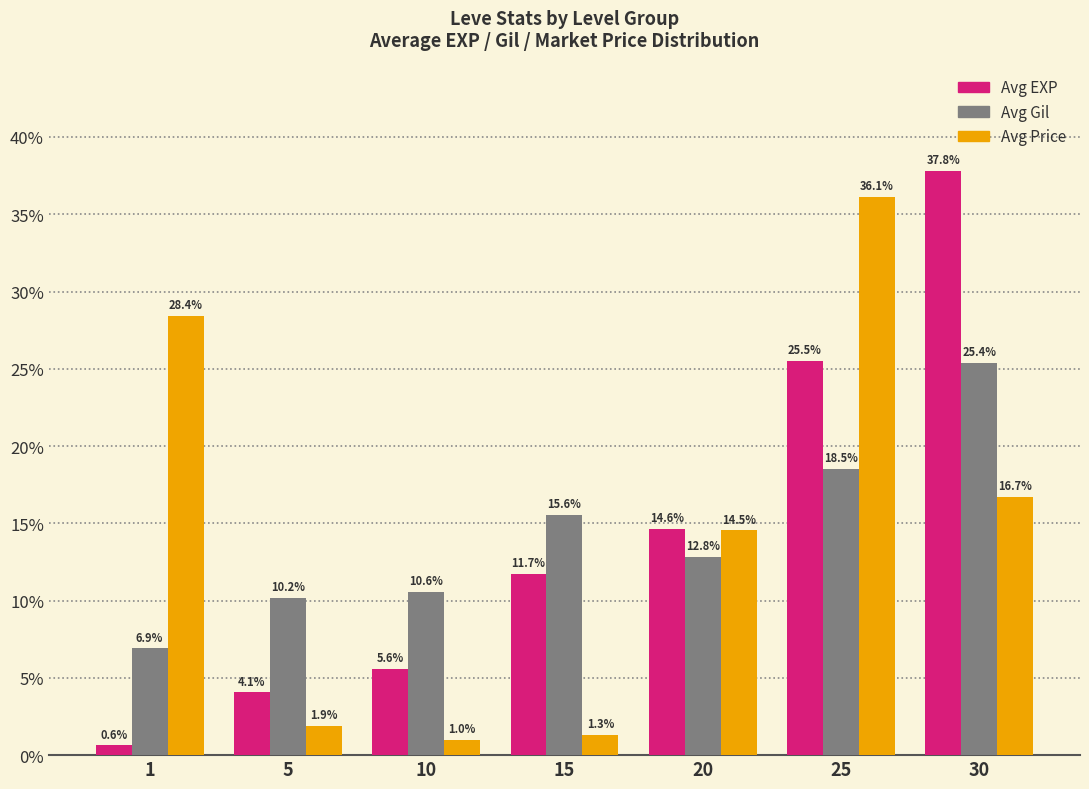

Reading right to left, what are all the values shown in this chart?

Avg EXP: 30=37.8	25=25.5	20=14.6	15=11.7	10=5.6	5=4.1	1=0.6
Avg Gil: 30=25.4	25=18.5	20=12.8	15=15.6	10=10.6	5=10.2	1=6.9
Avg Price: 30=16.7	25=36.1	20=14.5	15=1.3	10=1.0	5=1.9	1=28.4